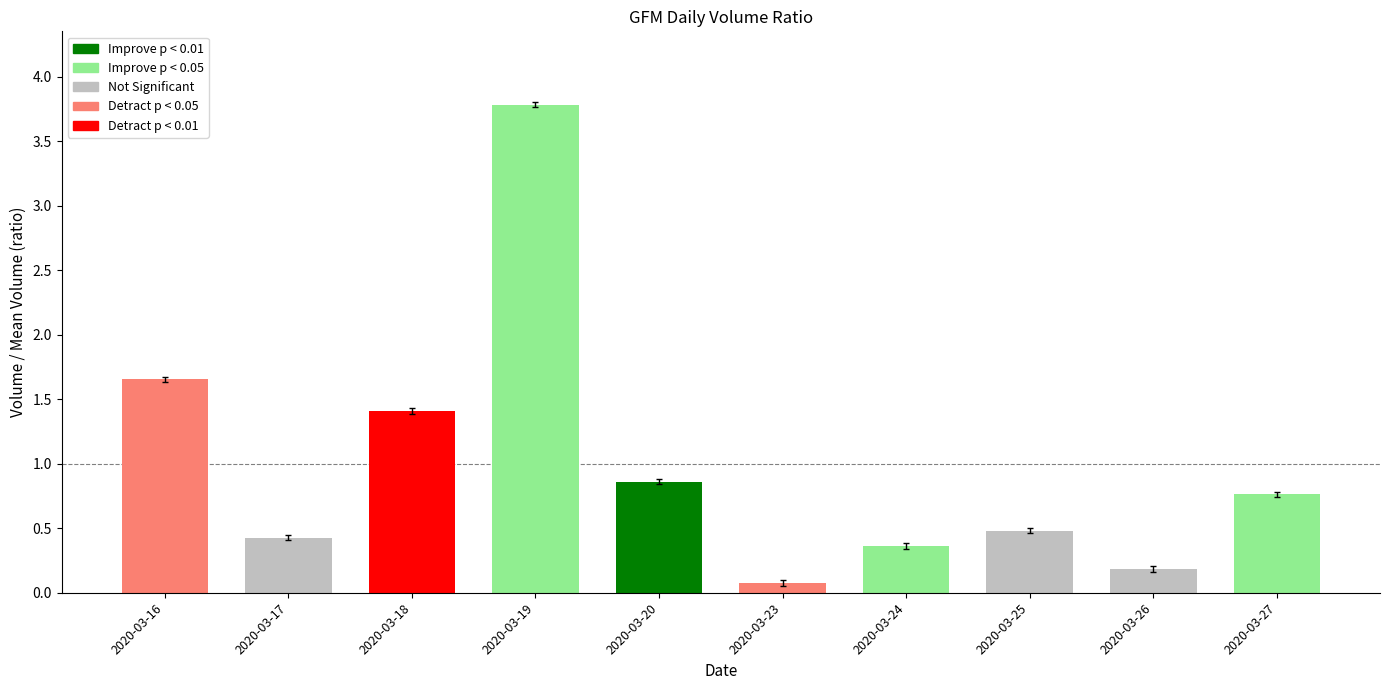

List the labels in order of value, smallest first.

2020-03-23, 2020-03-26, 2020-03-24, 2020-03-17, 2020-03-25, 2020-03-27, 2020-03-20, 2020-03-18, 2020-03-16, 2020-03-19